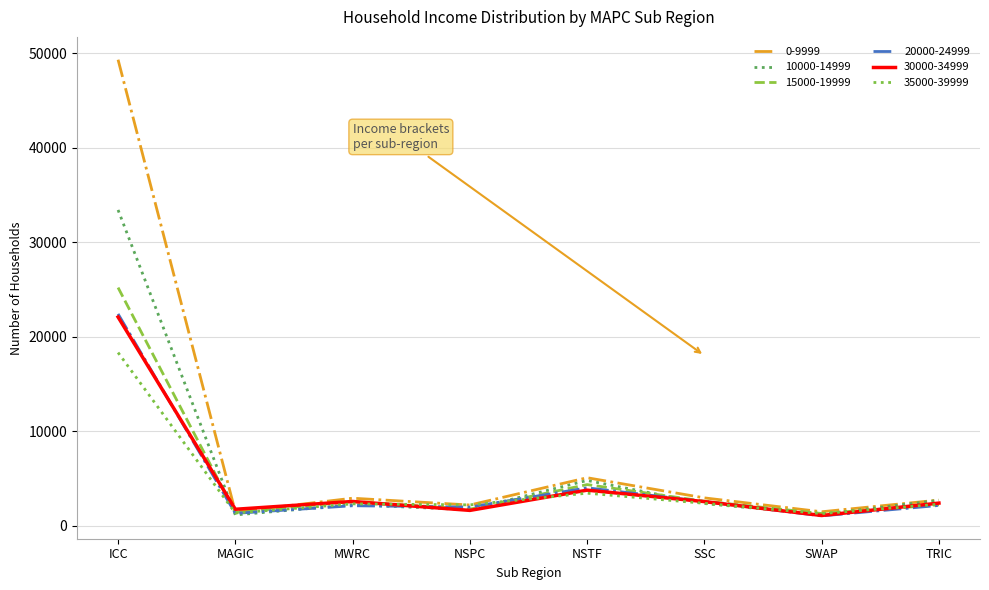

How many lines are shown in the chart?

6